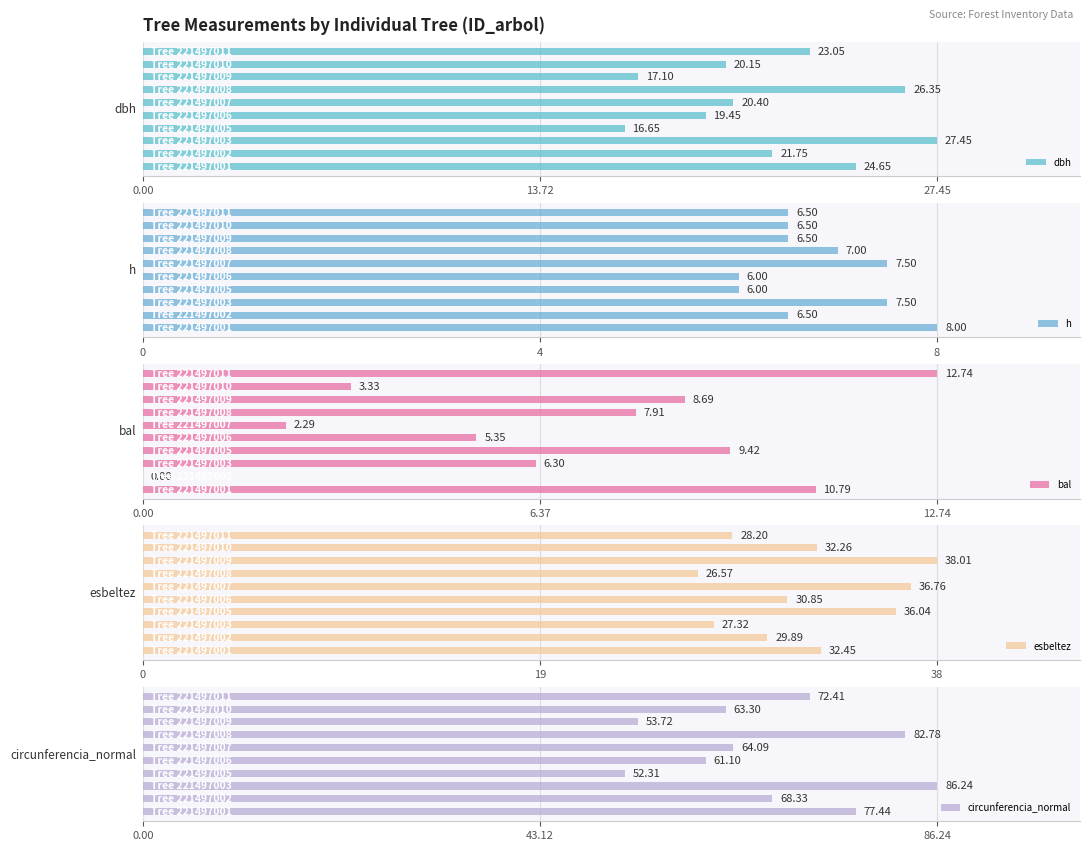

What is the sum of all esbeltez values?

318.4